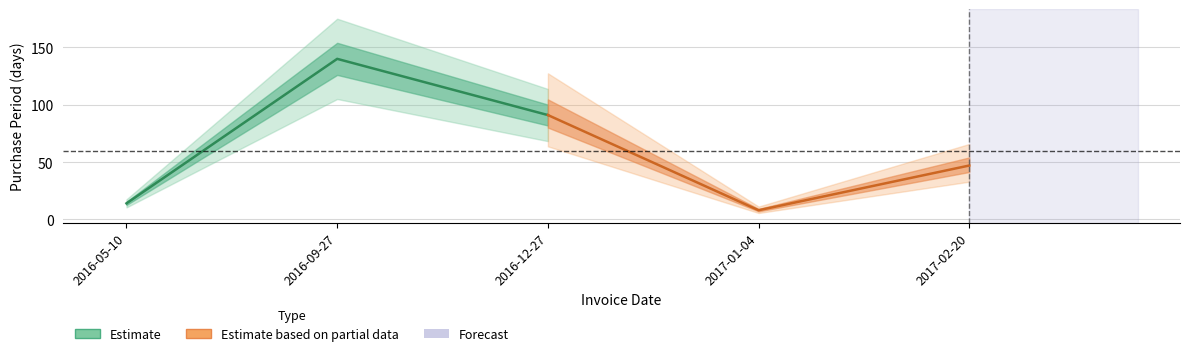

What position from the left is 2016-09-27?

2